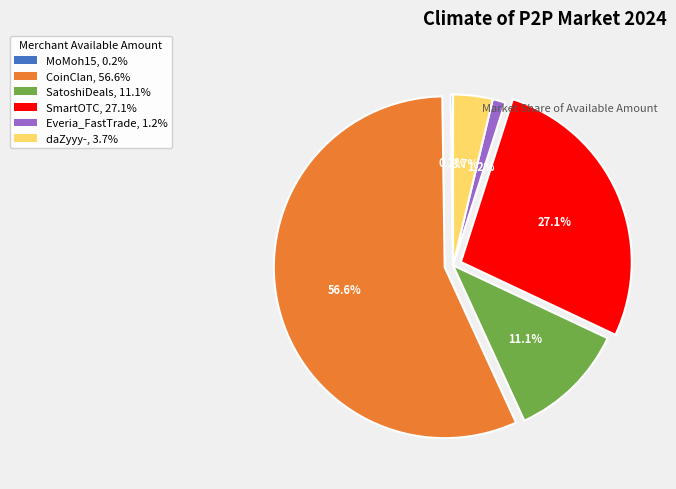

Is there any slice that represents more than half of the pie?

Yes